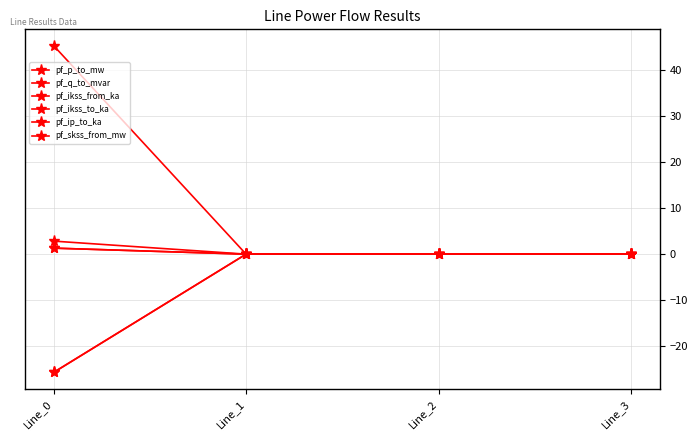

List the labels in order of pf_ip_to_ka value, largest first.

Line_0, Line_1, Line_2, Line_3